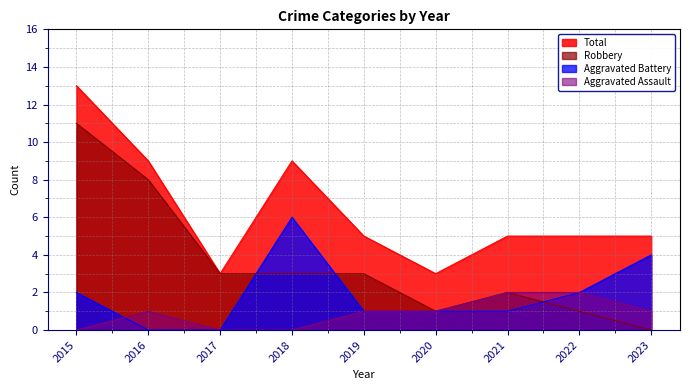

True or false: Robbery and Aggravated Assault cross at least once.

False